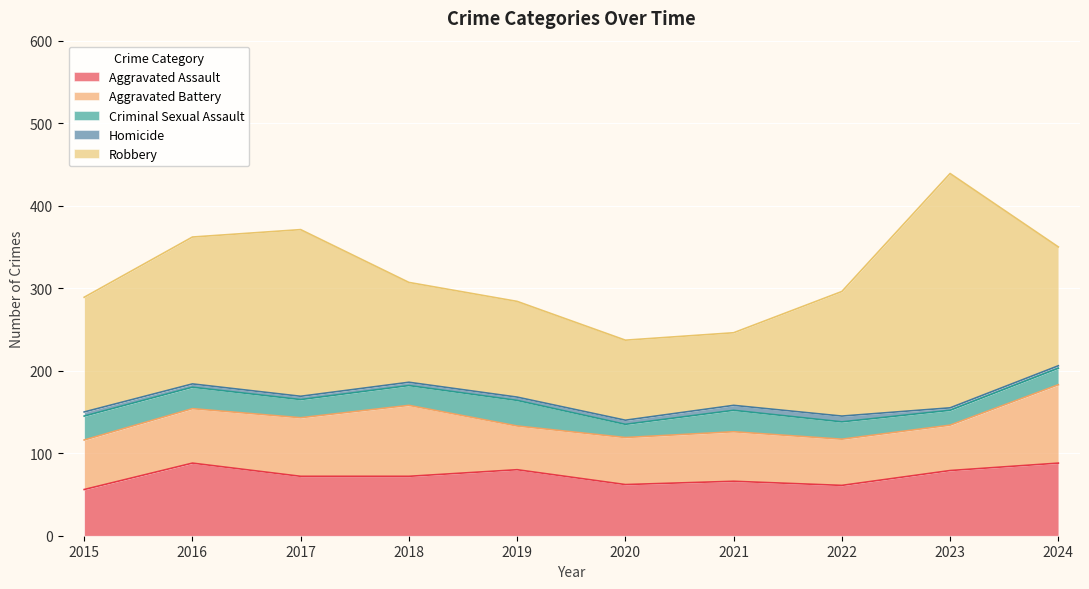

What is the difference between the maximum and minimum values in the Criminal Sexual Assault series?

15